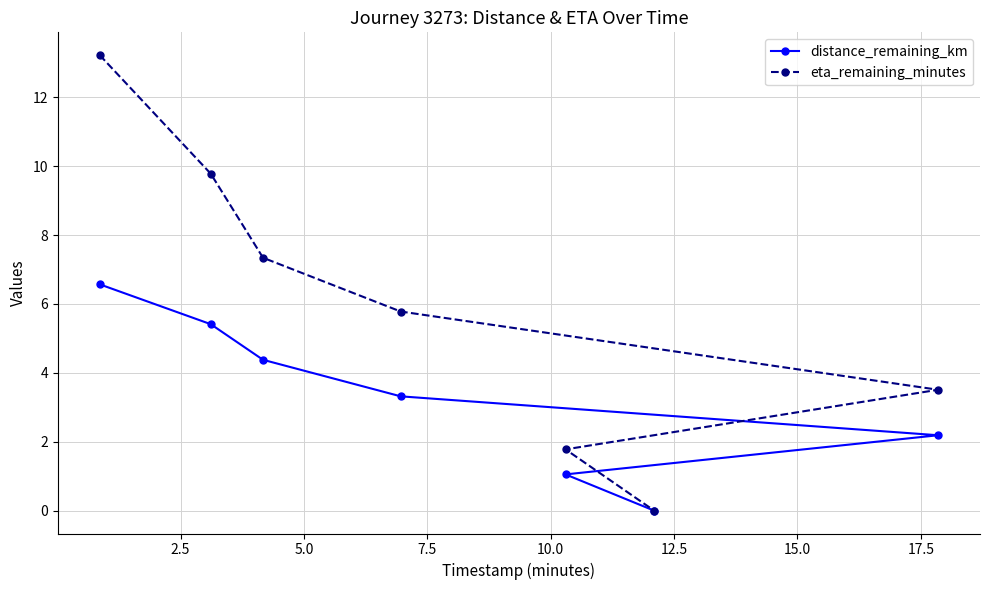

Which series has the largest range (max minus min)?

eta_remaining_minutes